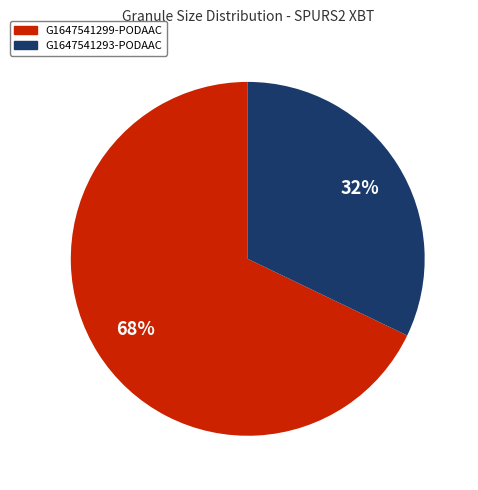

Do G1647541299-PODAAC and G1647541293-PODAAC together represent more than half of the pie?

Yes